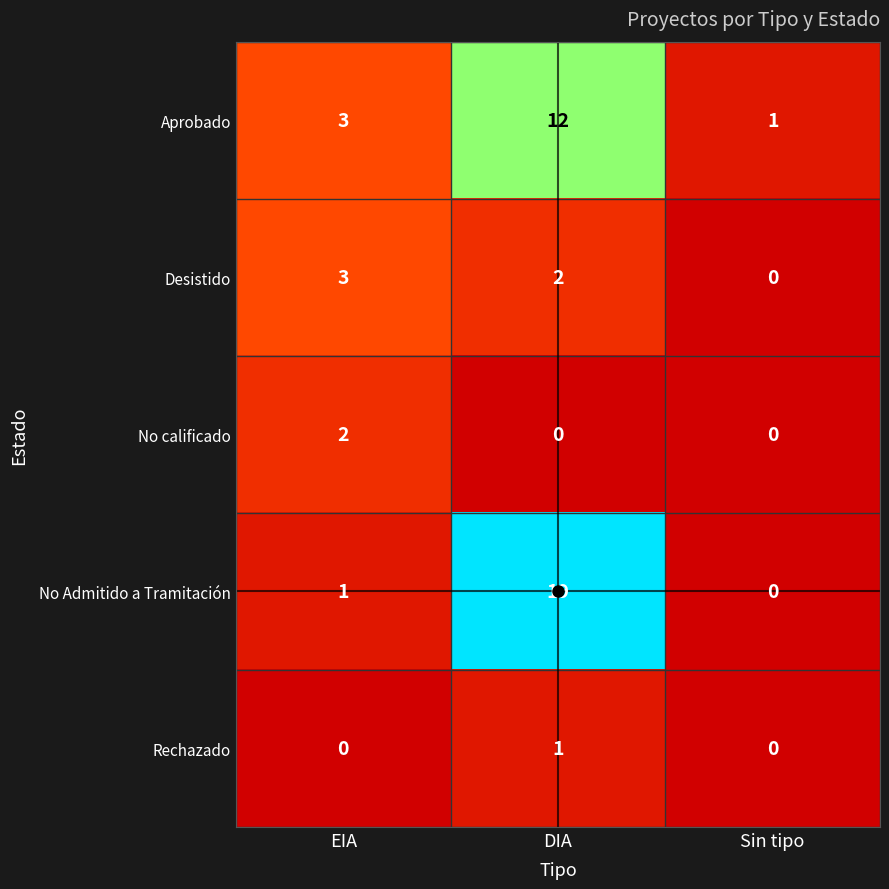

Between DIA and Sin tipo, which series saw the biggest shift?

No Admitido a Tramitación